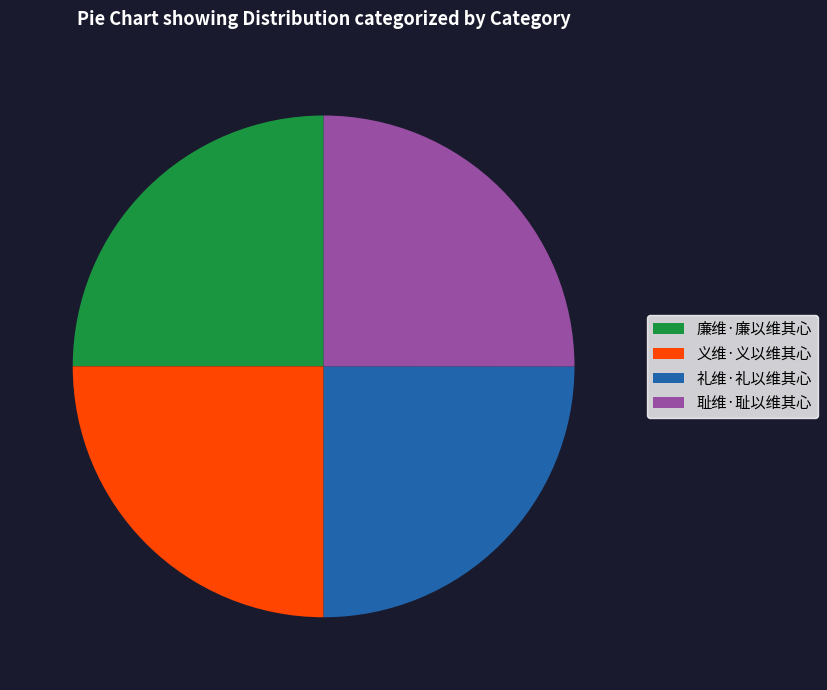

What is the ratio of the value at 耻维·耻以维其心 to the value at 义维·义以维其心?

1.0